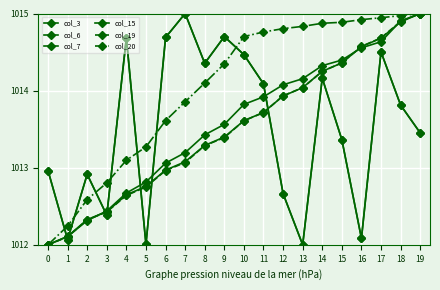

What is the spread (max minus min) of values at 11?

1.0